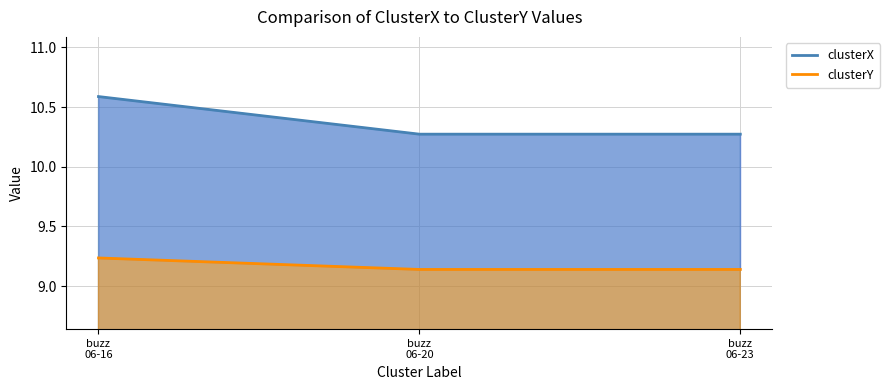

True or false: clusterY has a value of 9.1 at buzz 06-20.

True